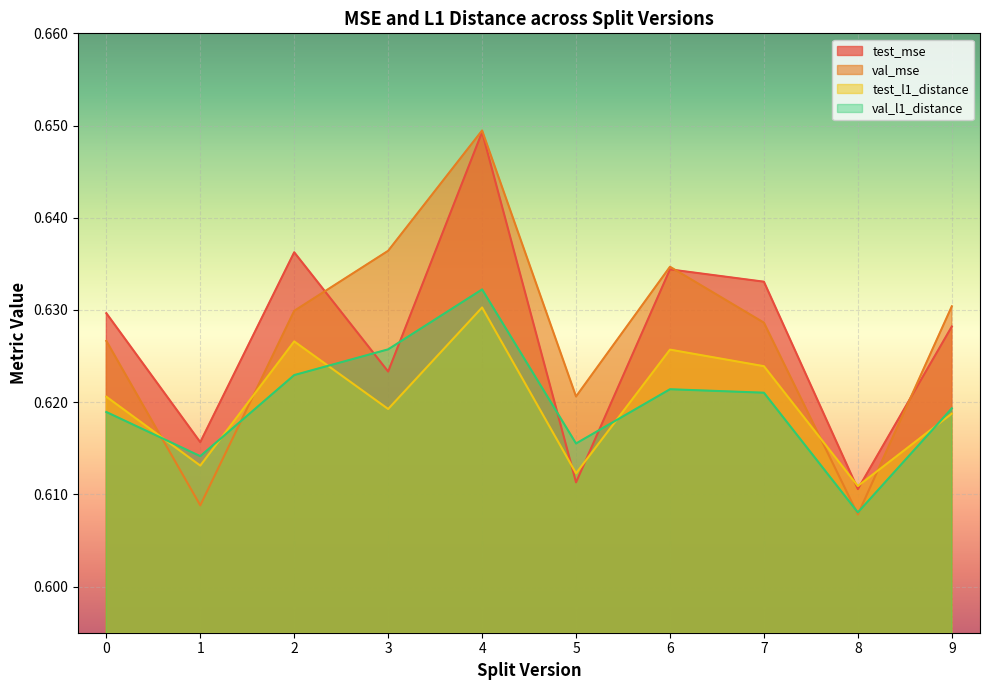

Does the chart display data point markers on the line(s)?

No